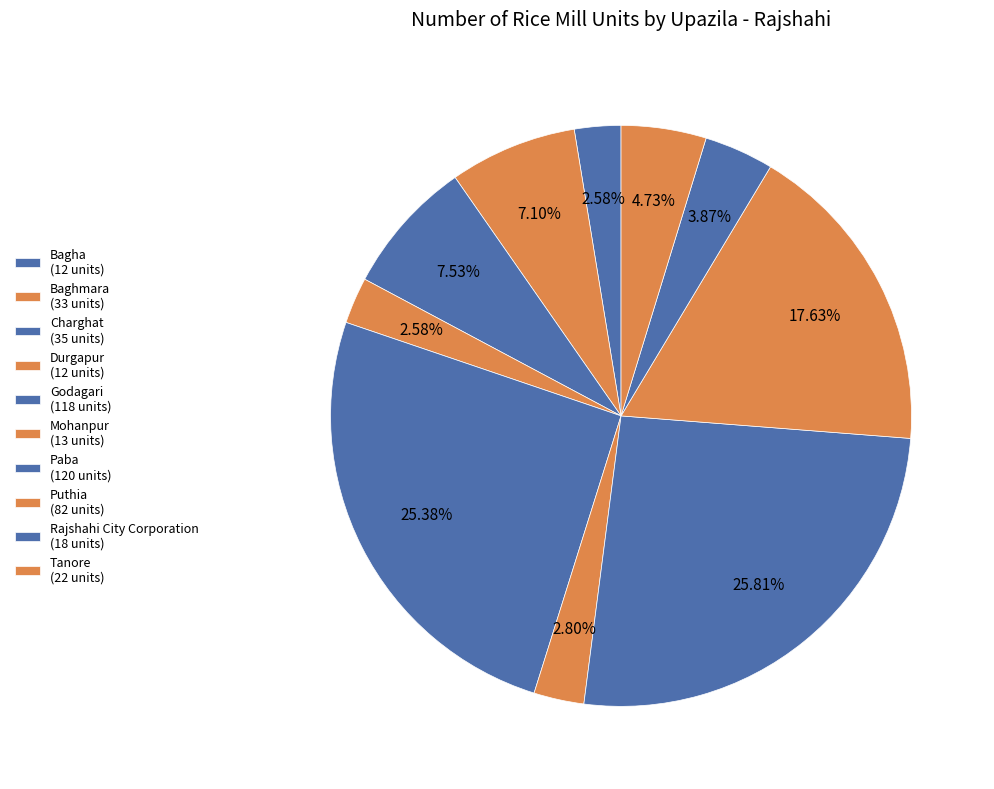

What is the change in value from Charghat to Rajshahi City Corporation?

-17